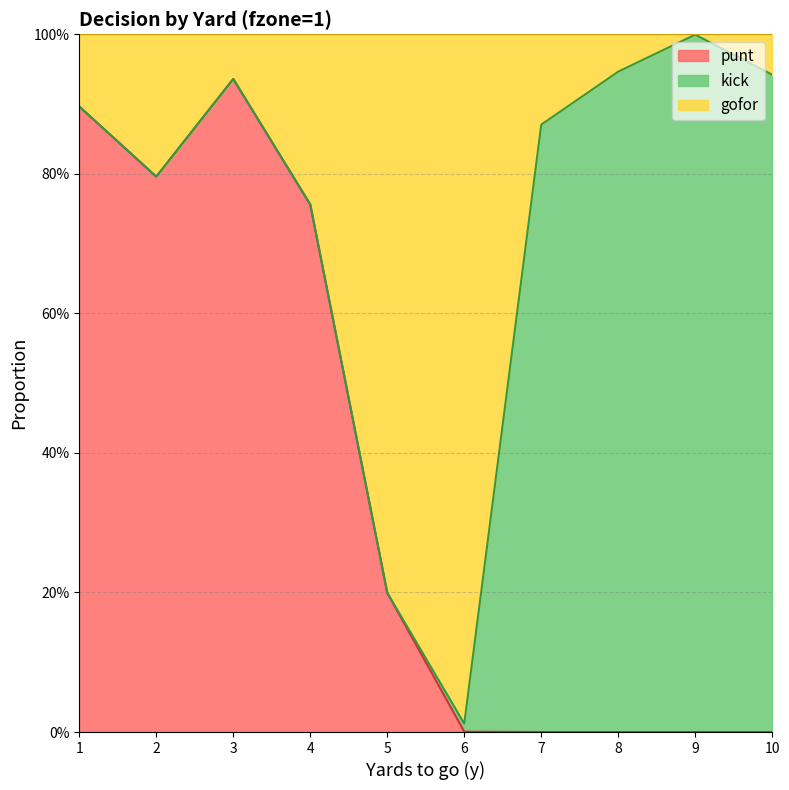

The value of gofor at 7 is 1.5. True or false?

False